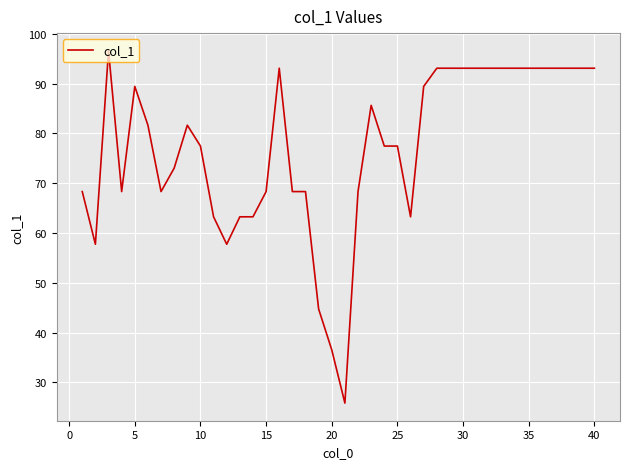

Is this an area chart (filled region under the line)?

No